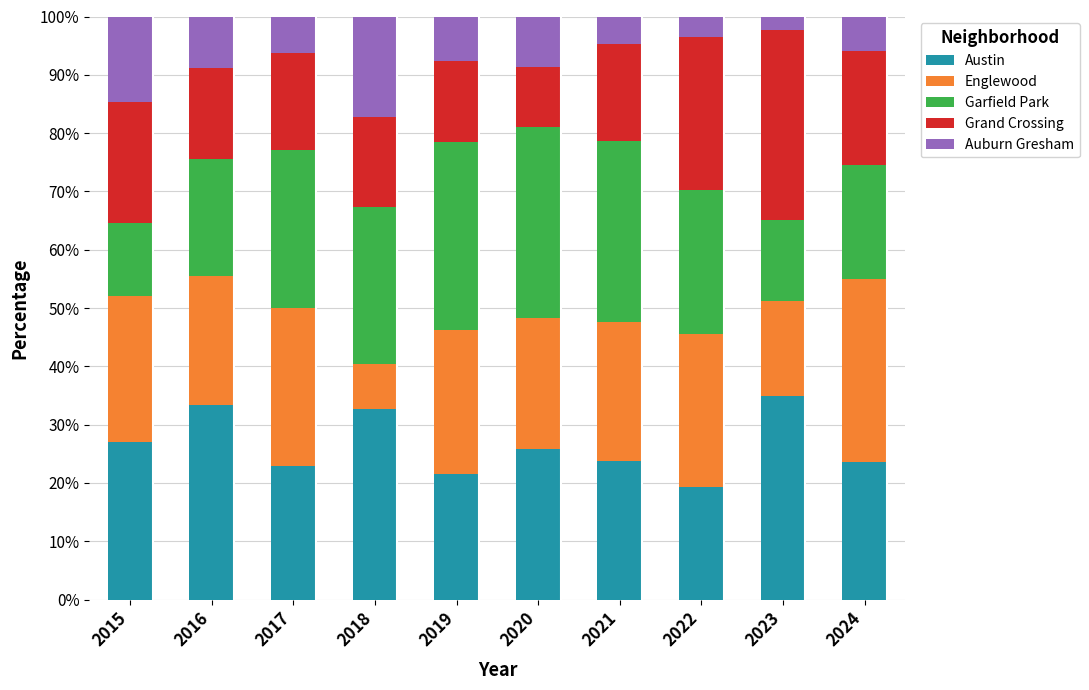

What is the difference between the maximum and minimum values in the Austin series?

15.6